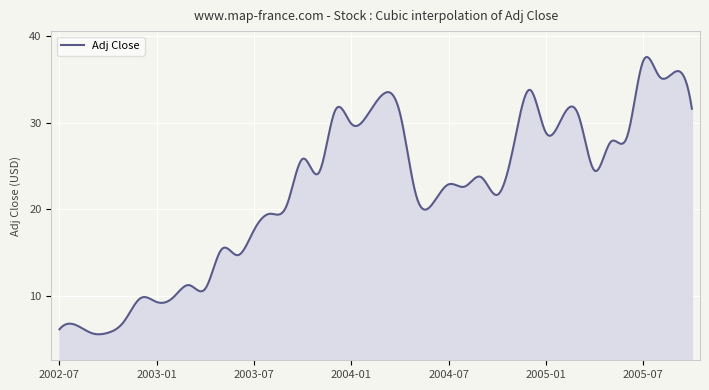

Does the chart have visible grid lines?

Yes